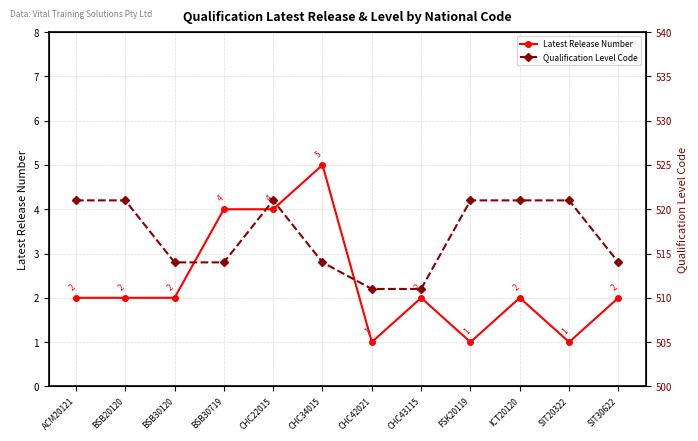

What is the value of the Latest Release Number point at the 9th from the left?

1